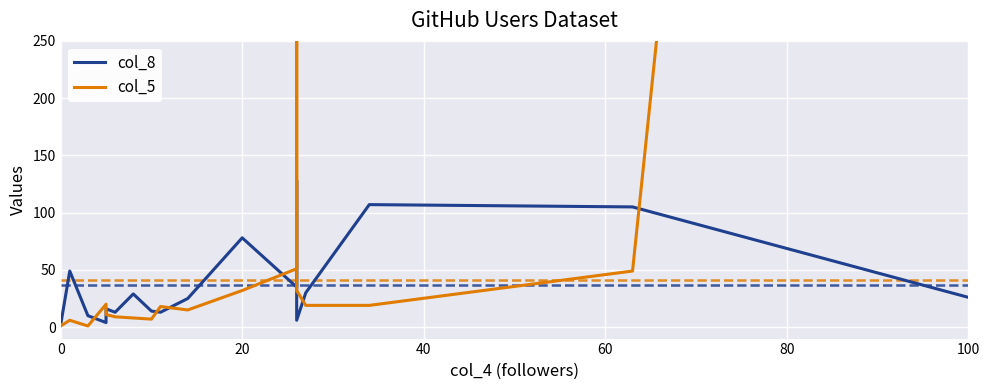

True or false: col_5 has more than 2 interior local peaks.

True